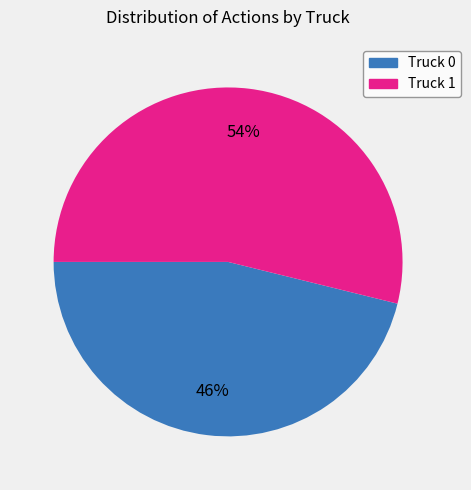

To the nearest percent, what percentage of the pie is Truck 1?

54%